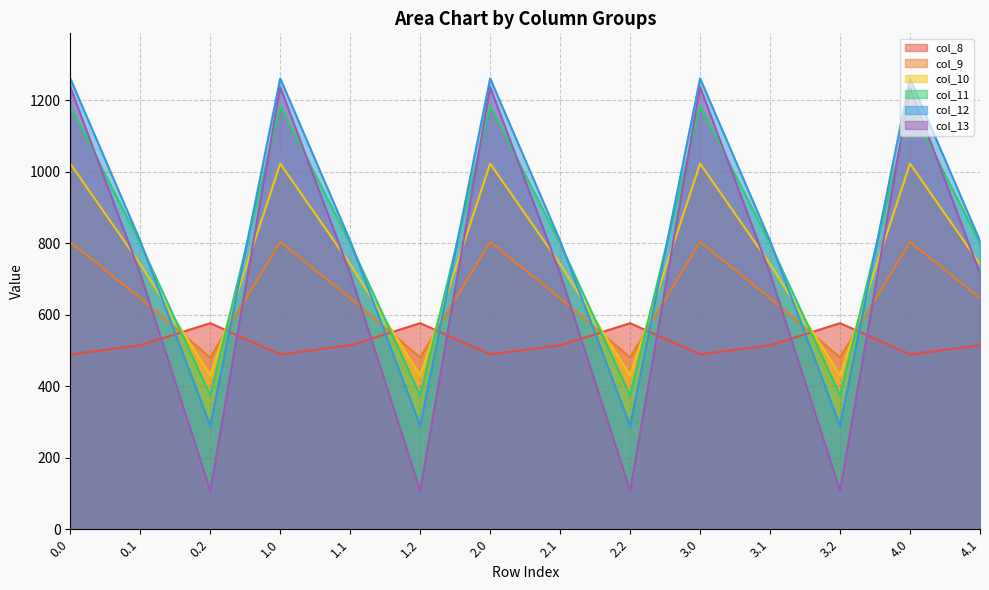

What is the maximum value for col_10?

1023.2